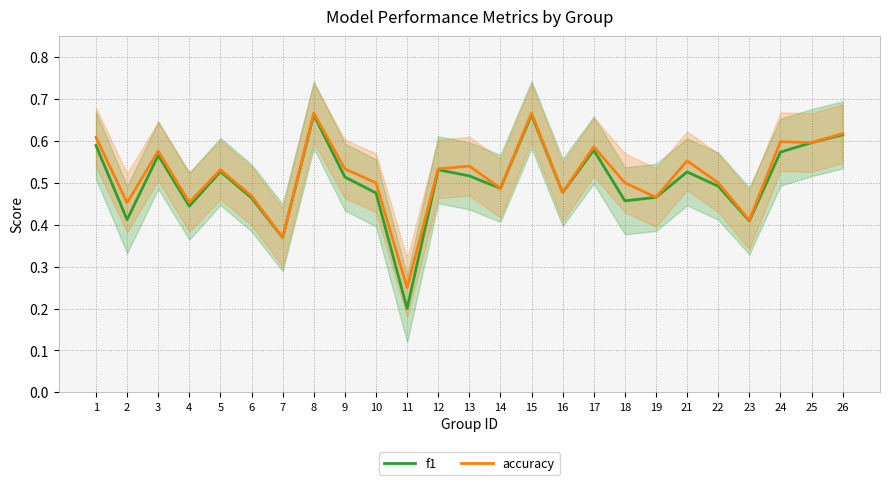

Is the value of accuracy at 2 greater than the value of f1 at 19?

No